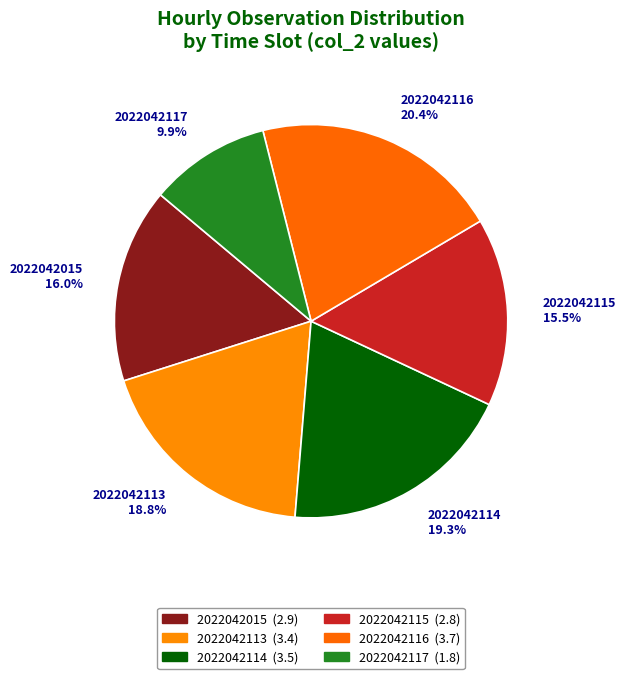

True or false: 2022042115 accounts for 10% of the total.

False